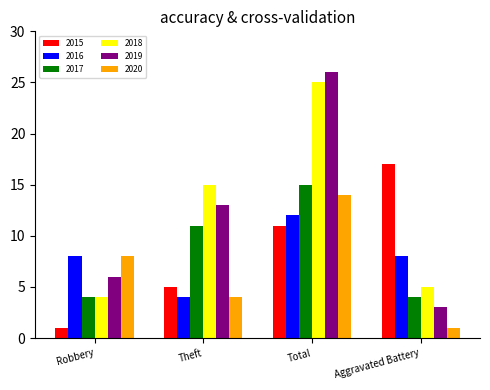

What is the maximum value for 2015?

17